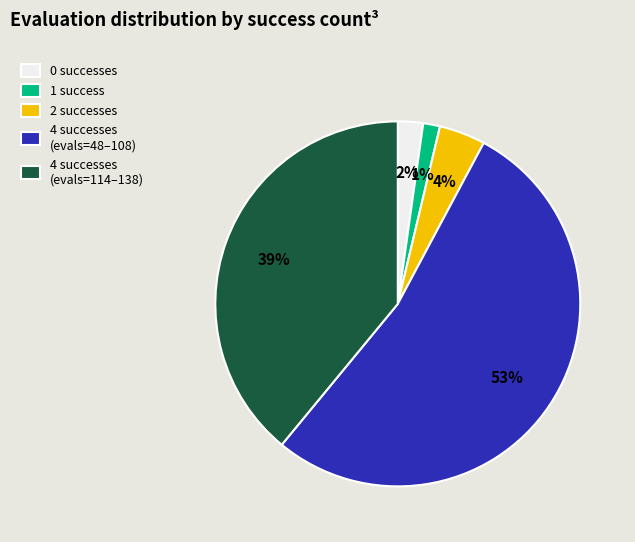

How many slices are in this pie chart?

5